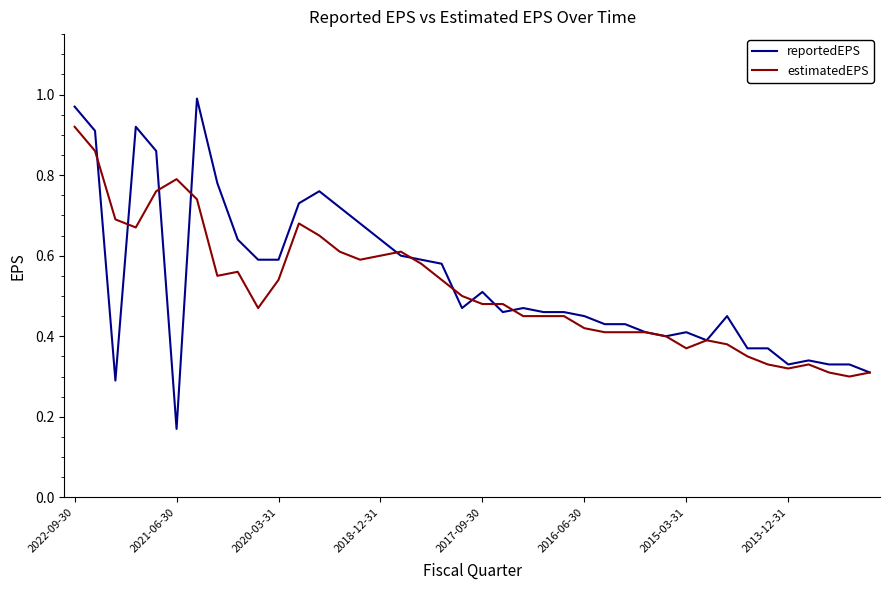

Which series has the widest spread of values?

reportedEPS